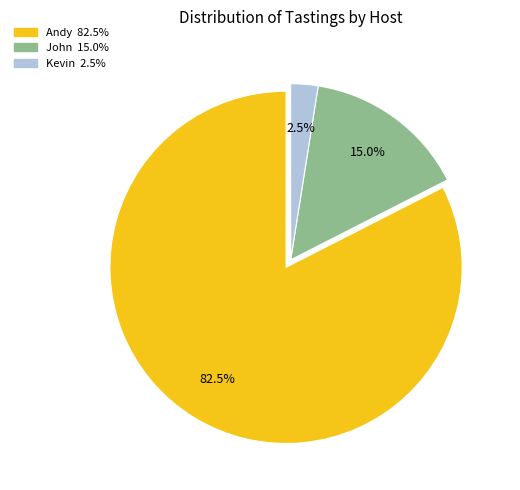

True or false: Andy accounts for 73% of the total.

False